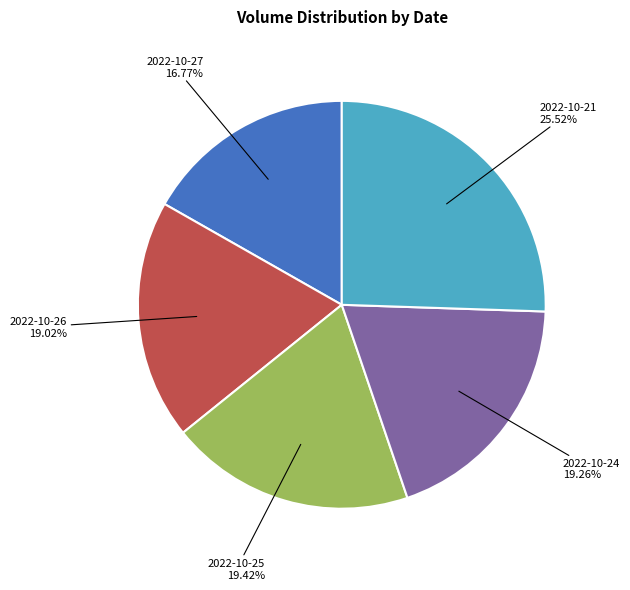

Is there a majority slice in this chart?

No